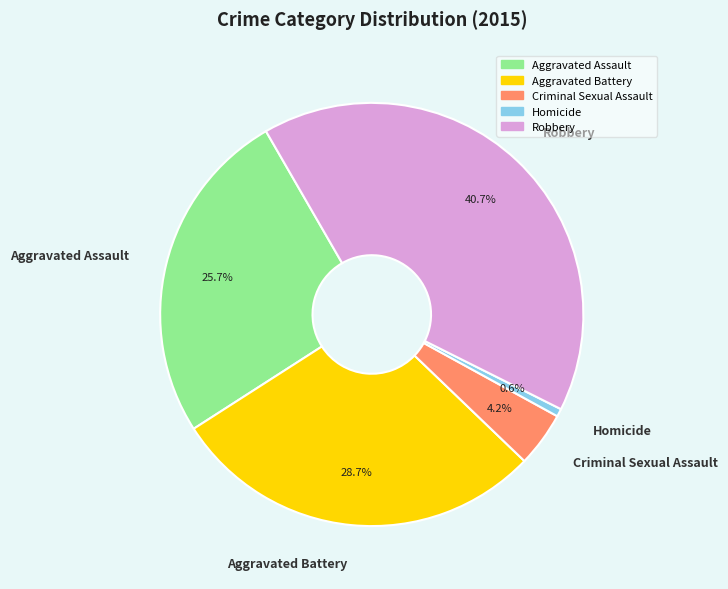

Is there any slice that represents more than half of the pie?

No